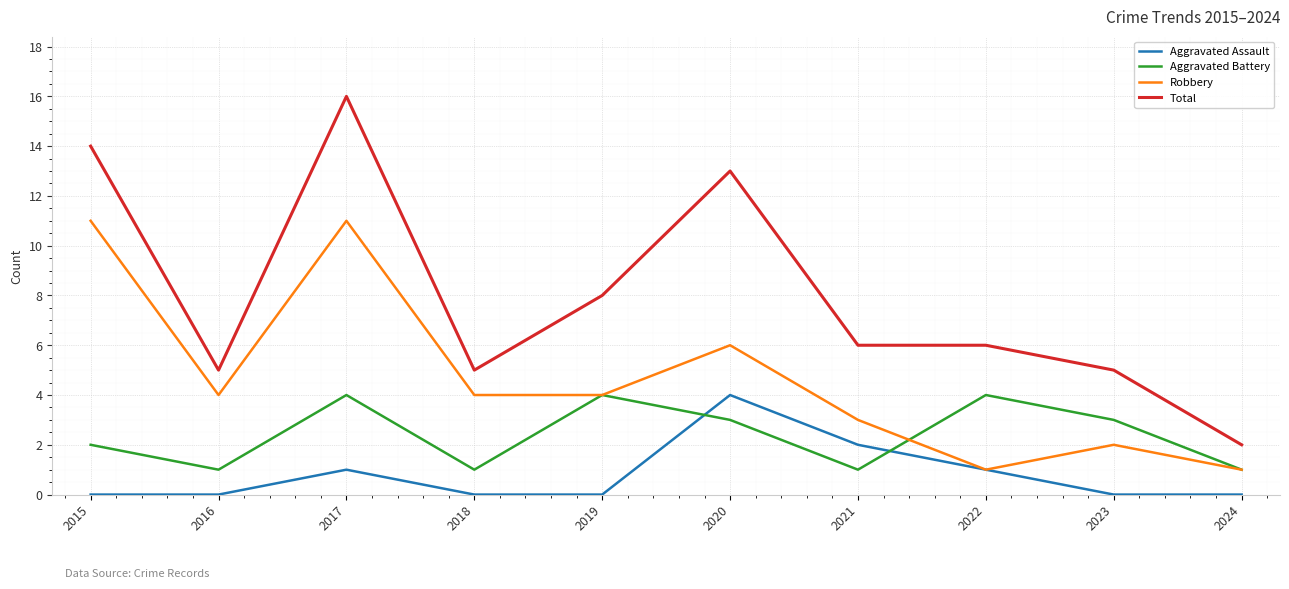

Which series ends up on top after the final intersection of Aggravated Battery and Aggravated Assault?

Aggravated Battery